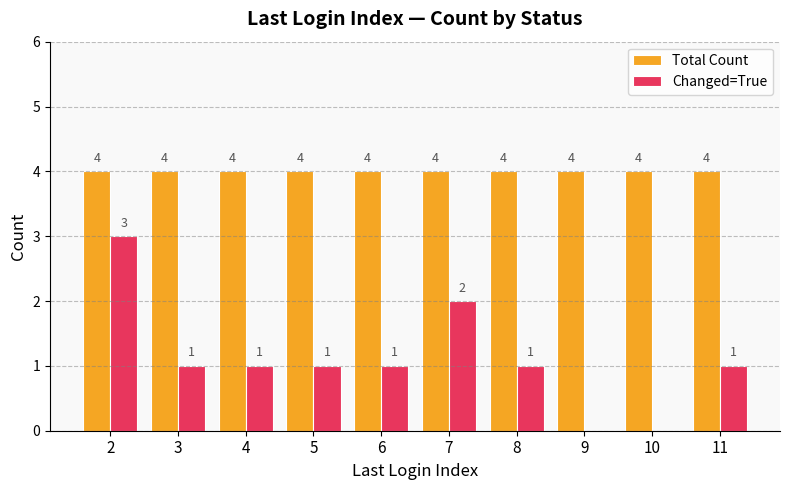

Which series changed the most between 2 and 4?

Changed=True